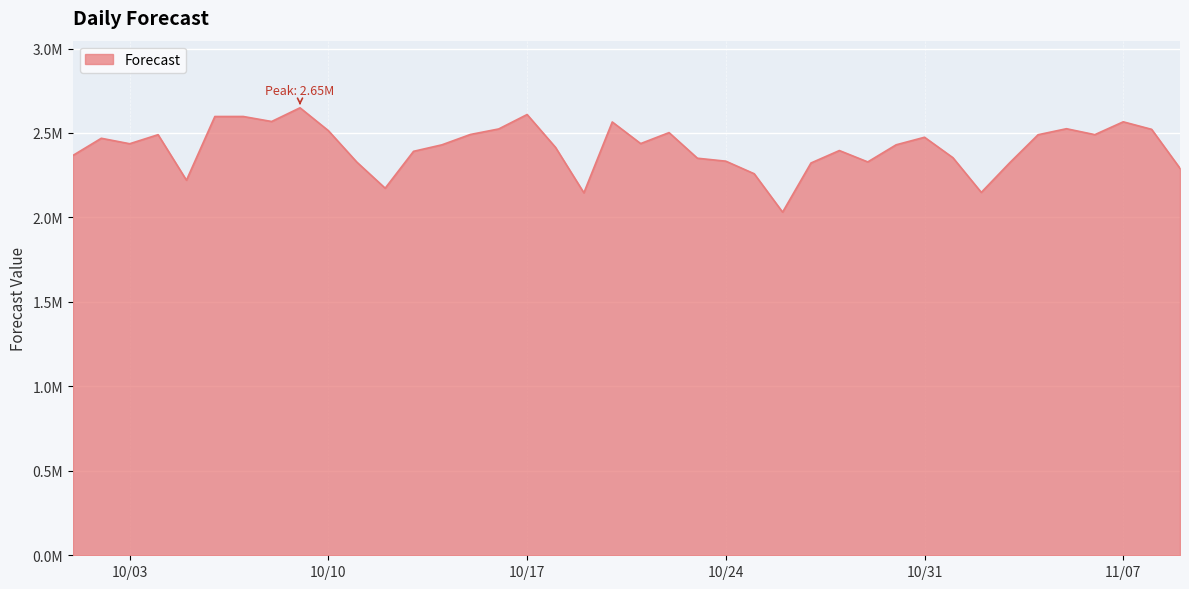

Does the chart have visible grid lines?

Yes